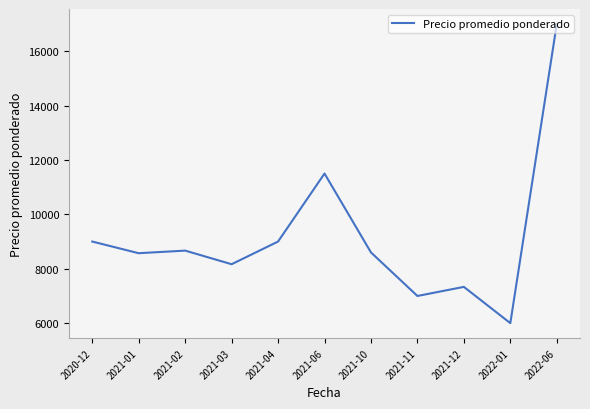

What is the difference between the maximum and second lowest values?

10001.0